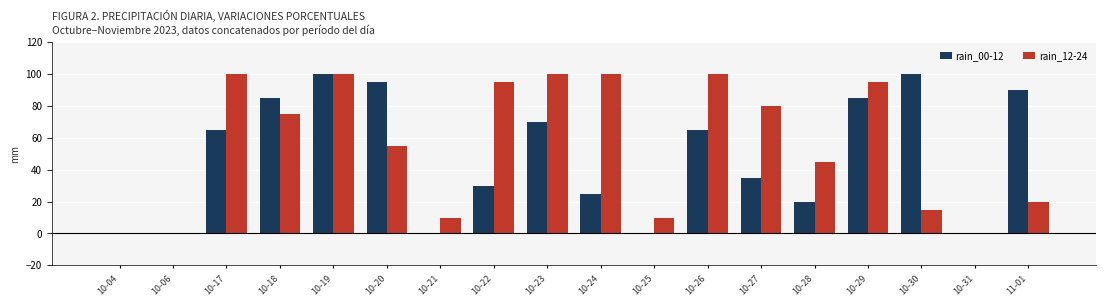

The value of rain_12-24 at 10-21 is 15. True or false?

False